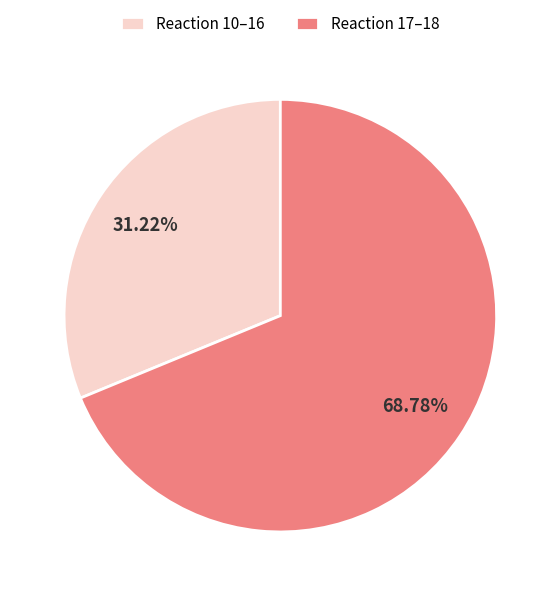

Rank the categories by value from highest to lowest.

Reaction 17–18, Reaction 10–16